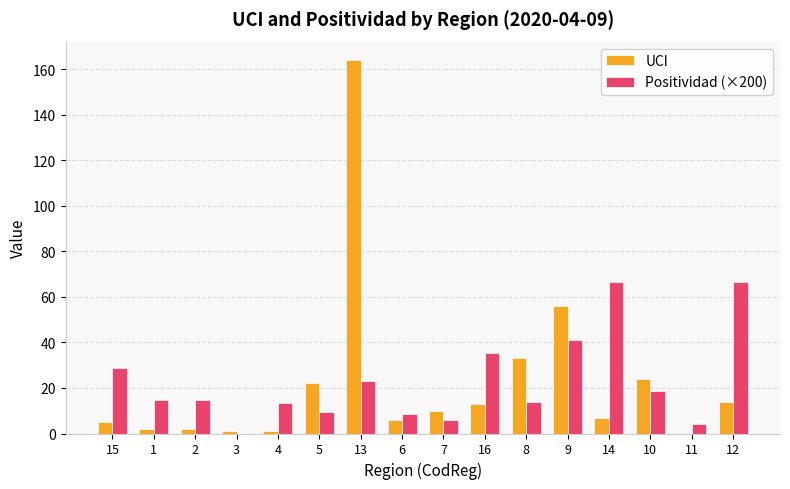

What is the total value across all series at 8?

47.0